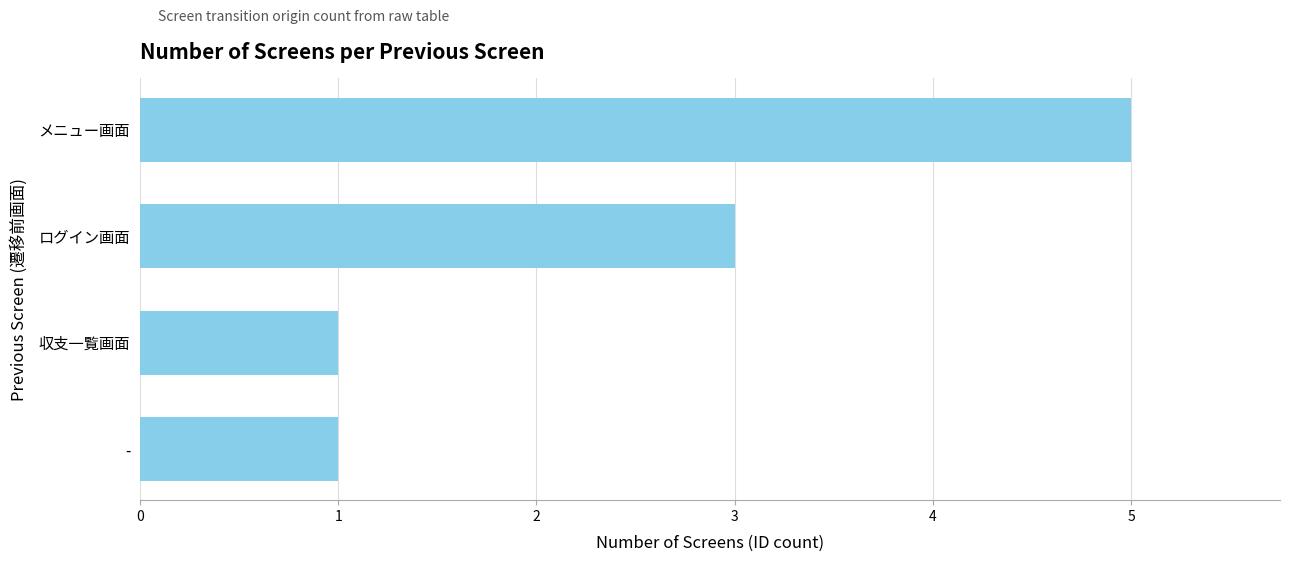

What is the ratio of the value at 収支一覧画面 to the value at -?

1.0